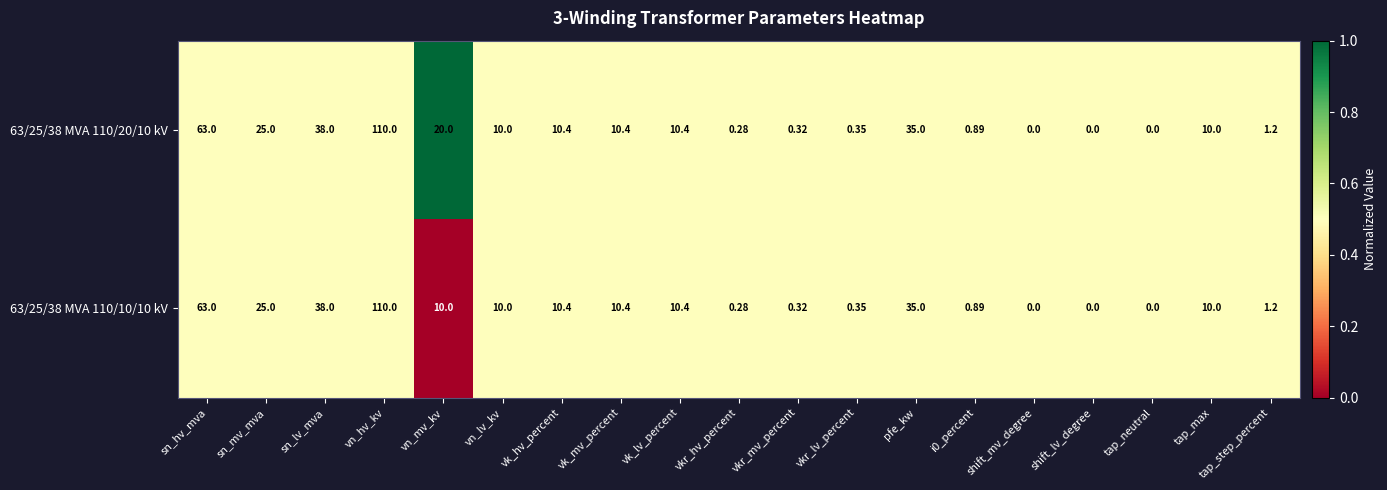

Which category has the highest value across all series?

vn_hv_kv